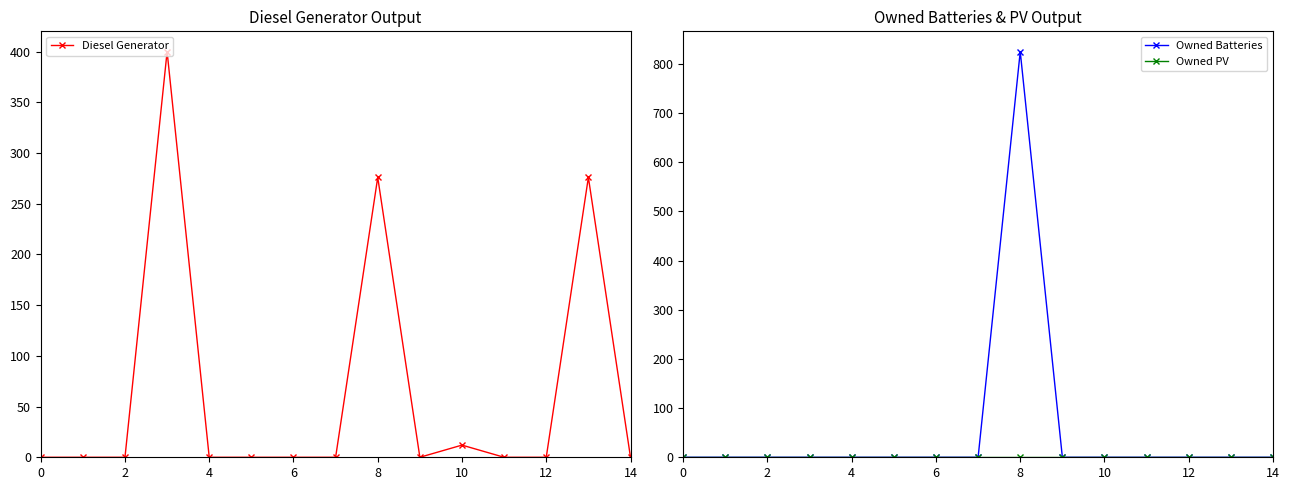

True or false: Diesel Generator and Owned PV cross at least once.

False